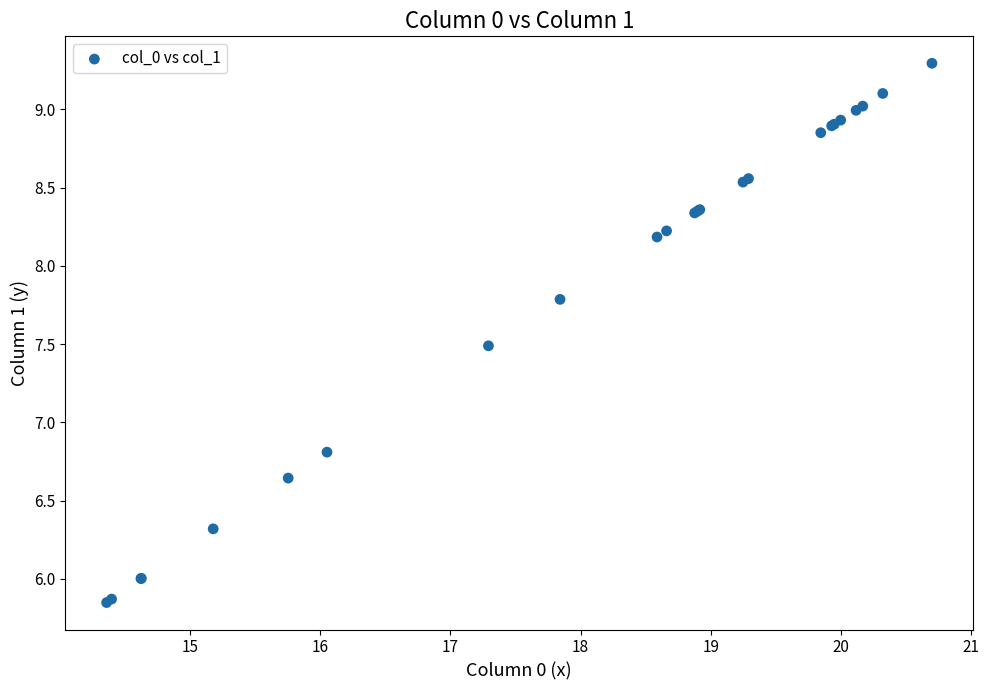

What Y value in the scatter plot is closest to 7?

6.8